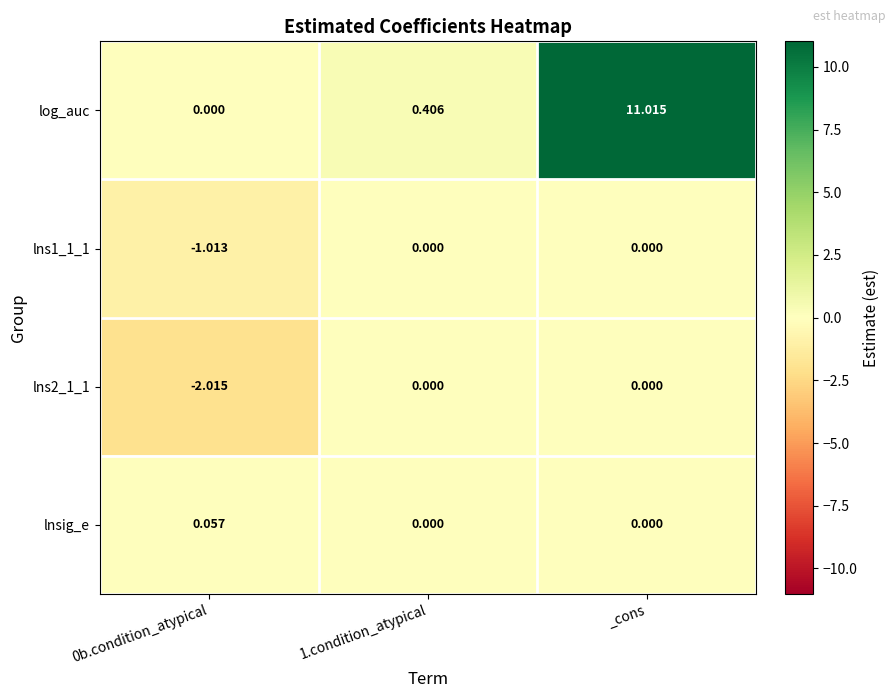

At which category is the sum across all series the highest?

_cons